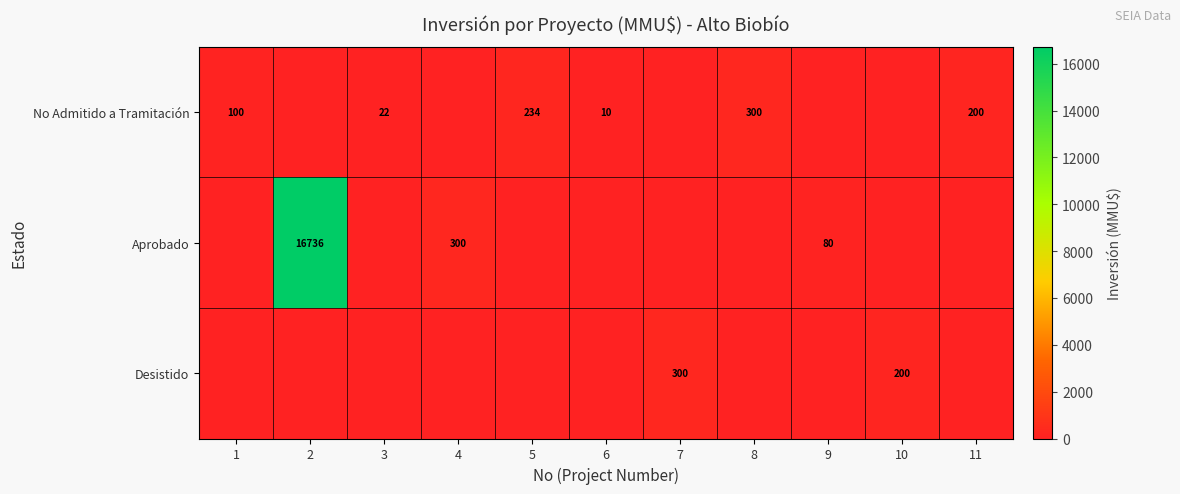

Is it true that No Admitido a Tramitación equals 300 at 8?

True